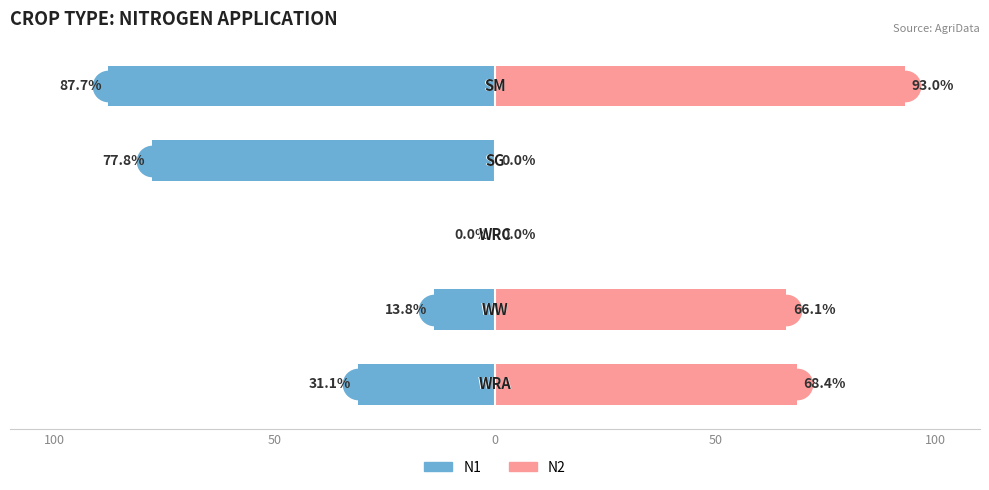

Reading right to left, transcribe all the data shown in this chart.

N1: 100=-87.7	50=-77.8	0=0.0	50=-13.8	100=-31.1
N2: 100=93.0	50=0.0	0=0.0	50=66.1	100=68.4